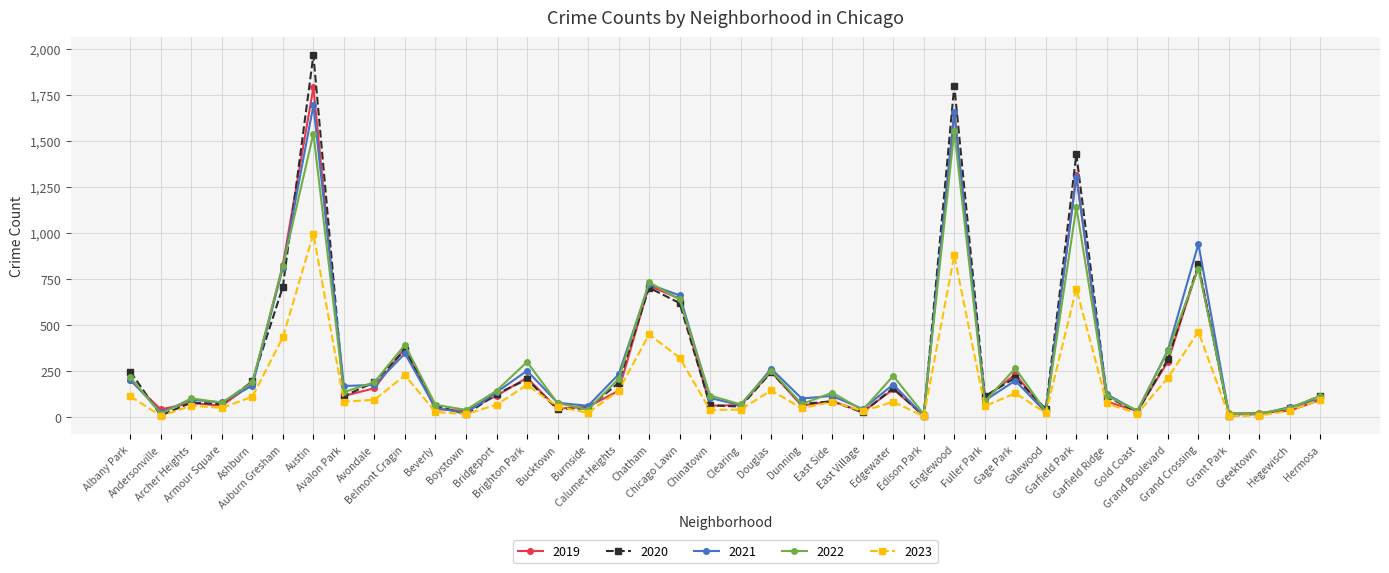

In 2021, how many points are higher than both neighbors (excluding endpoints)?

12